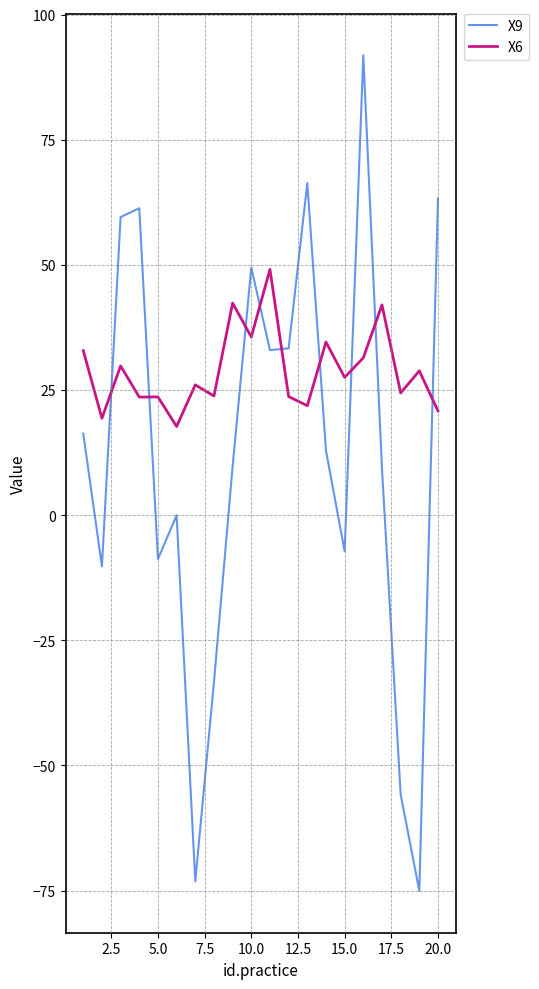

What is the difference between the maximum and minimum values in the X9 series?

167.0